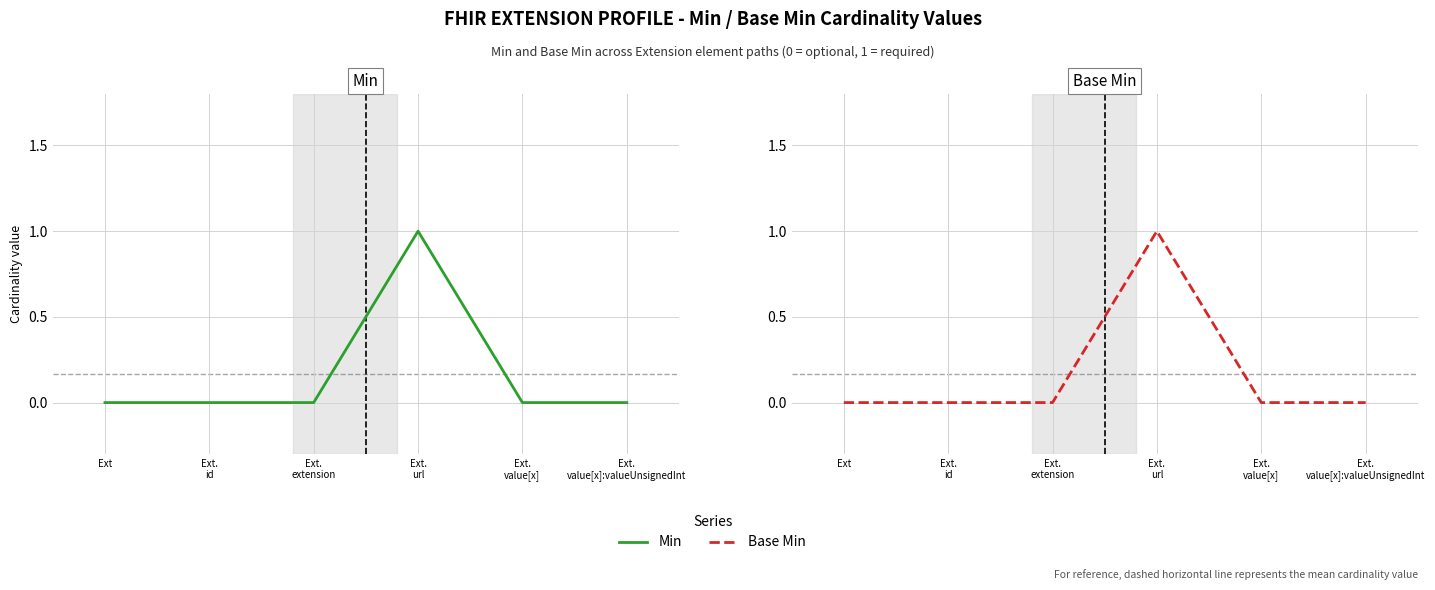

Between Ext.
value[x]:valueUnsignedInt and Ext.
value[x], which is larger?

Ext.
value[x]:valueUnsignedInt